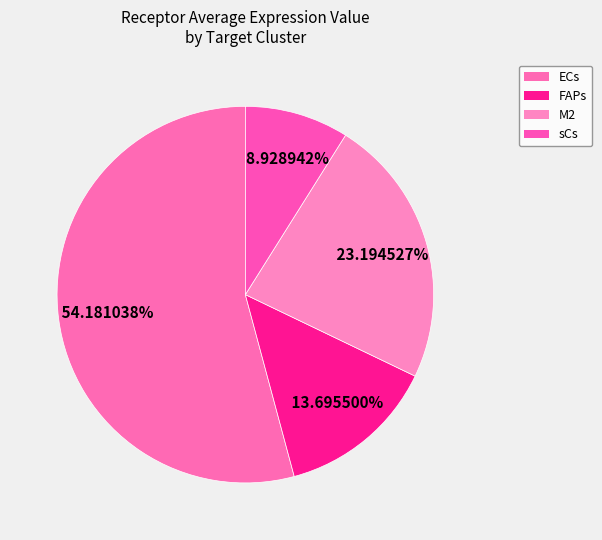

Rank the categories by value from lowest to highest.

sCs, FAPs, M2, ECs